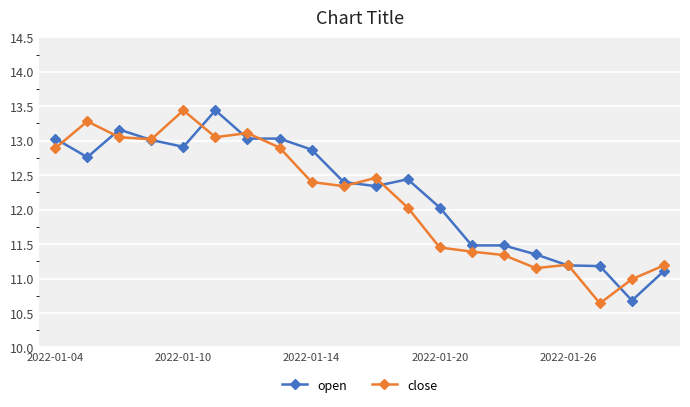

True or false: open has more than 2 points higher than both neighbors.

True